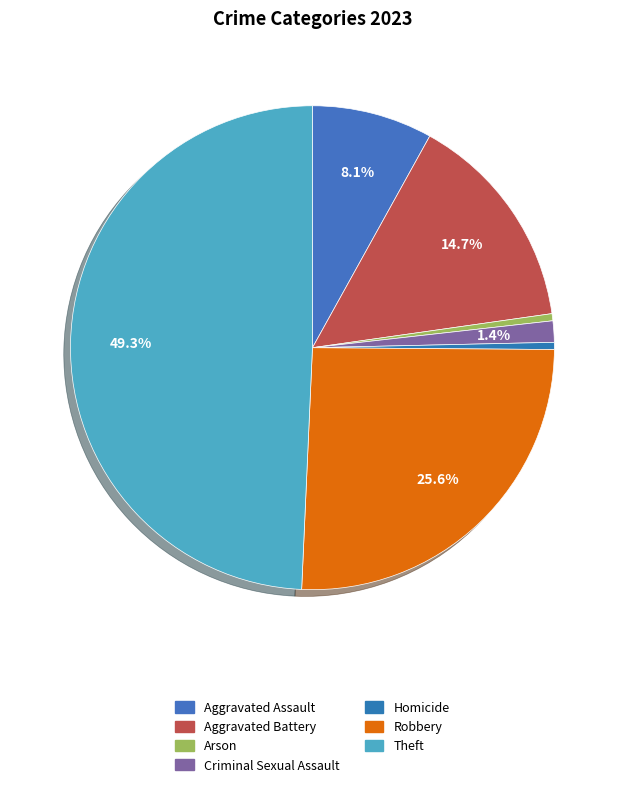

Which slice is the smallest?

Arson